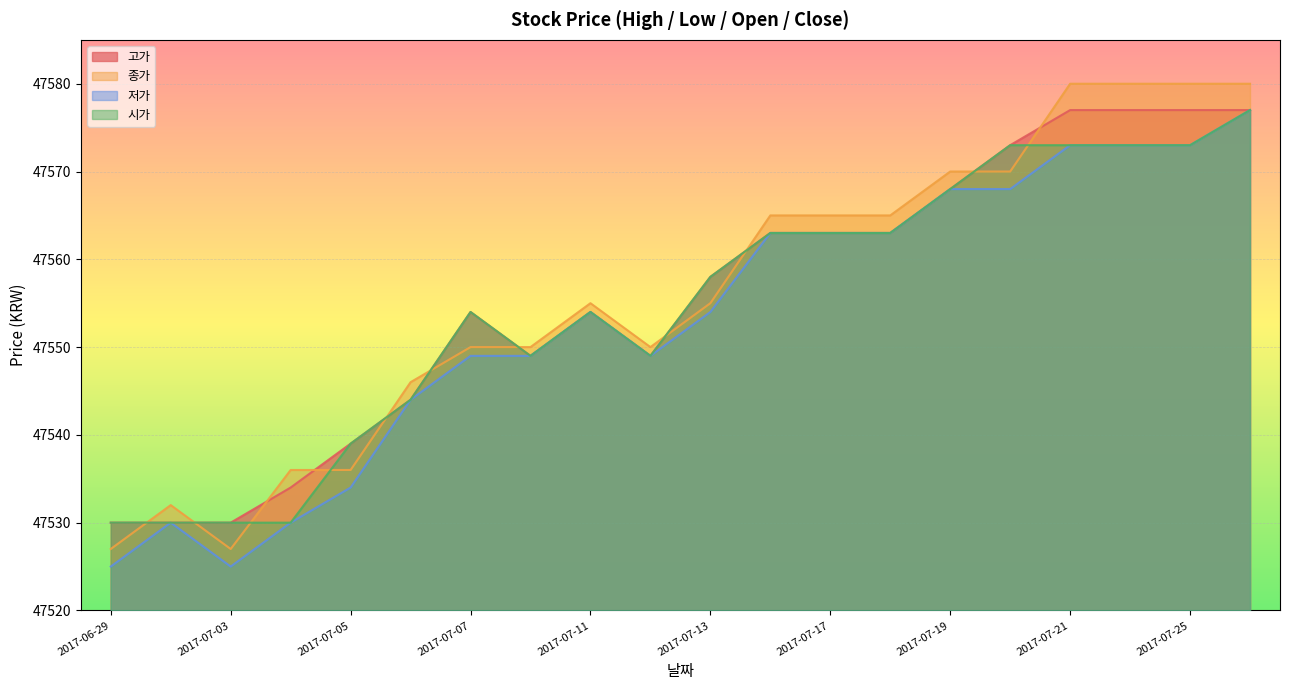

What is the total value across all series at 2017-06-29?

190112